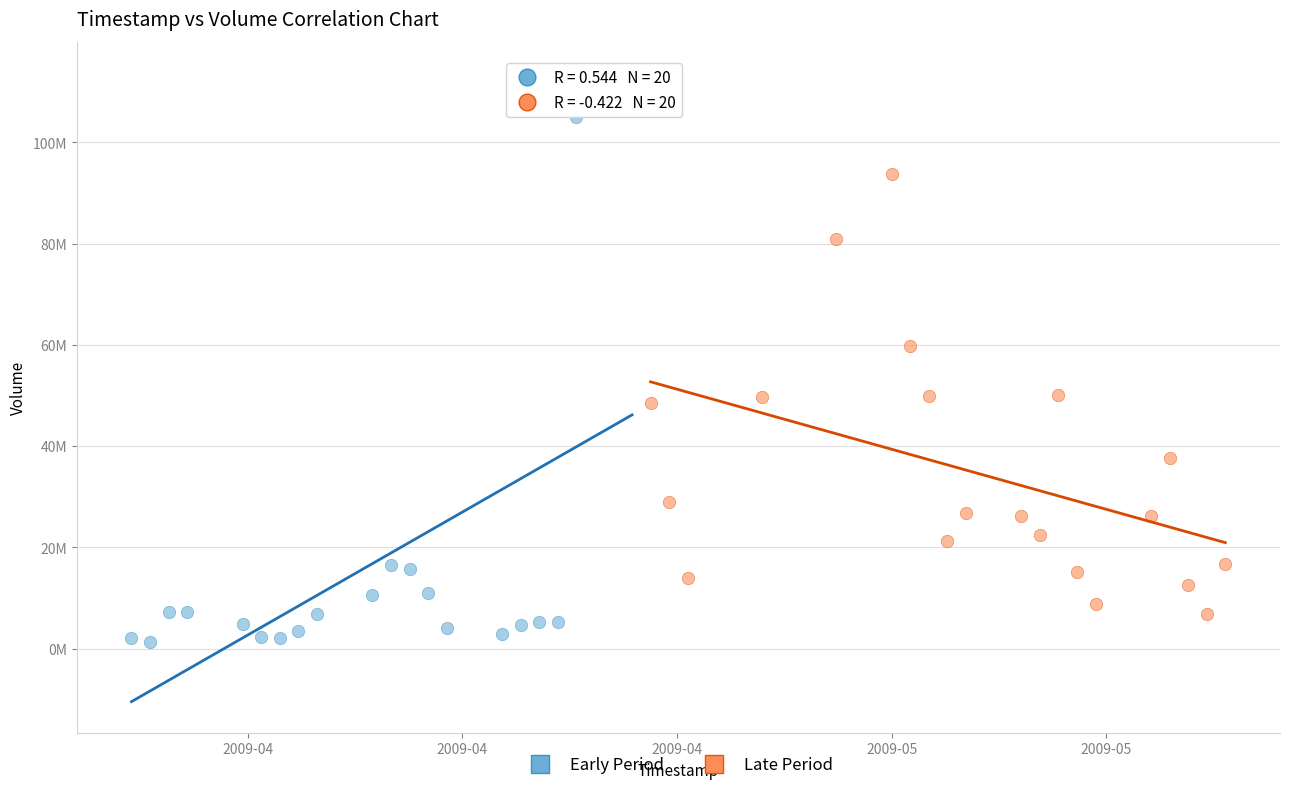

What are all the series names shown in the legend?

Early Period, Late Period